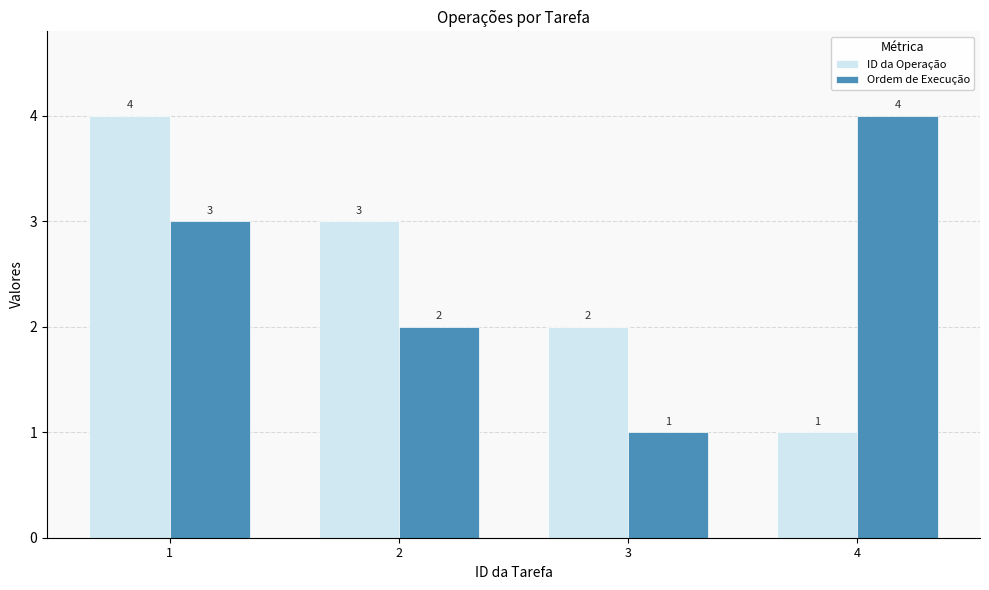

What is the highest value of the Ordem de Execução series?

4